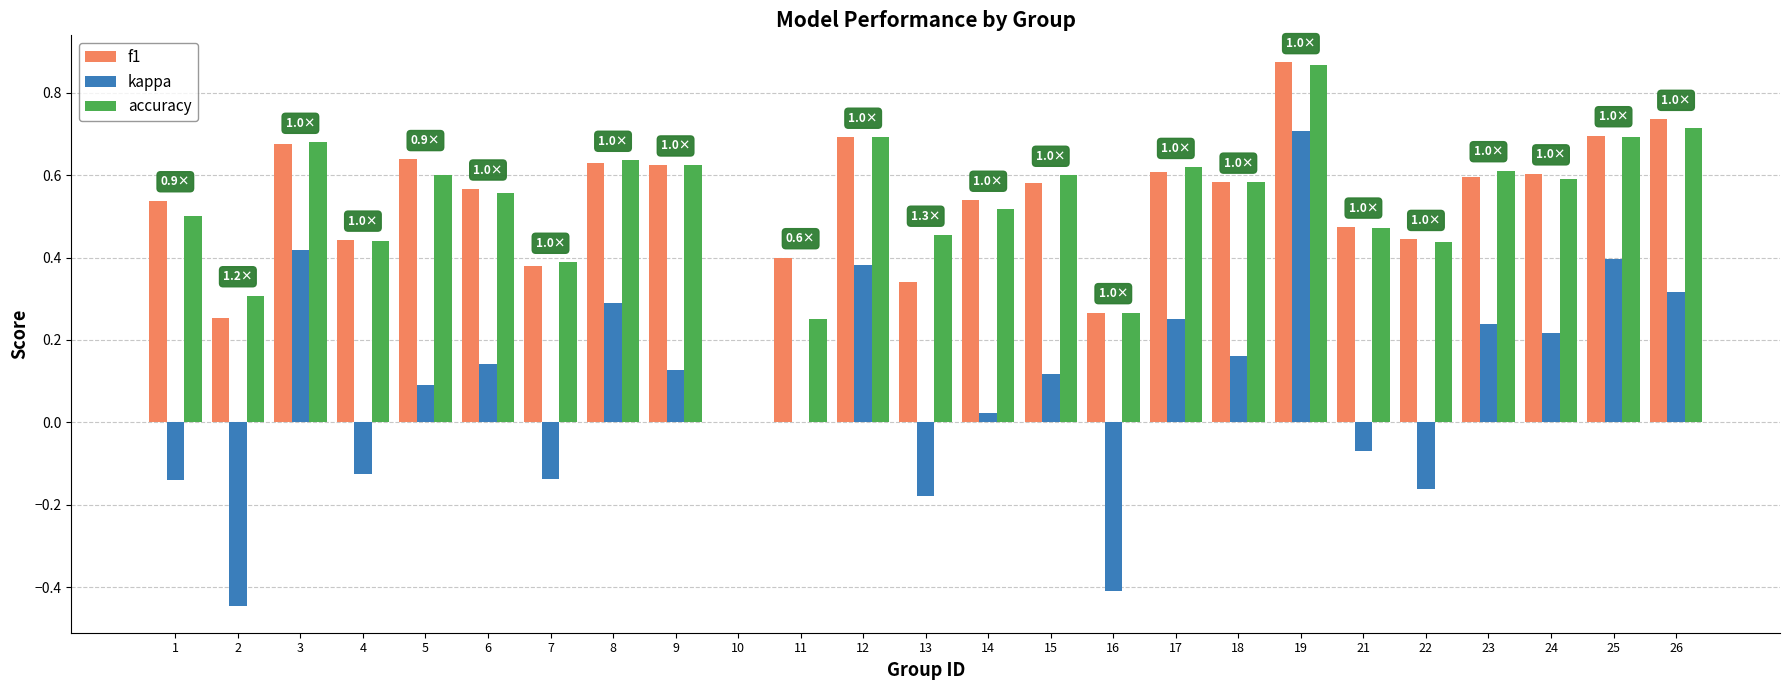

Is it true that kappa equals 0.1 at 26?

False